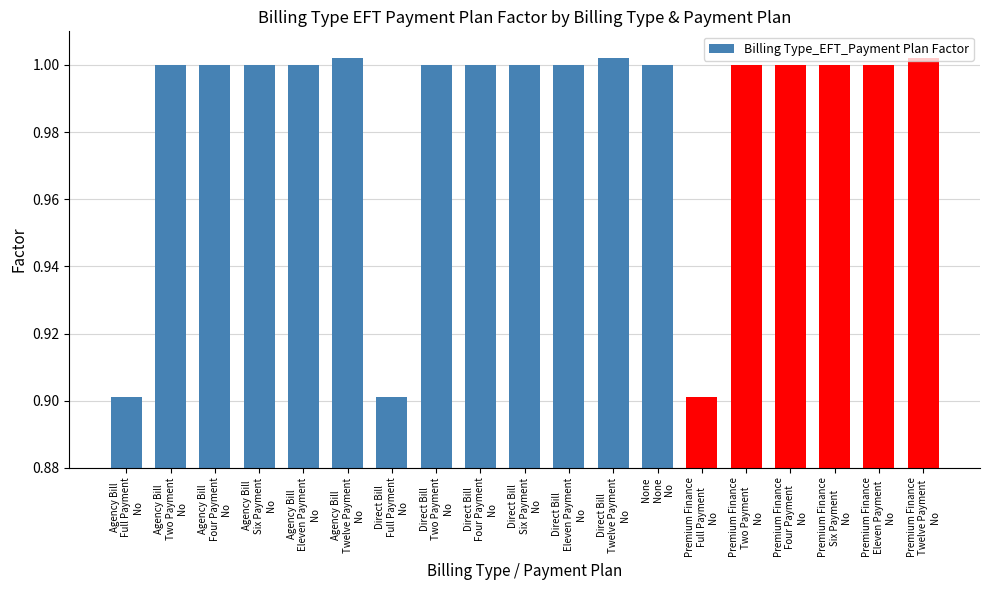

What is the minimum value shown in the chart?

0.9